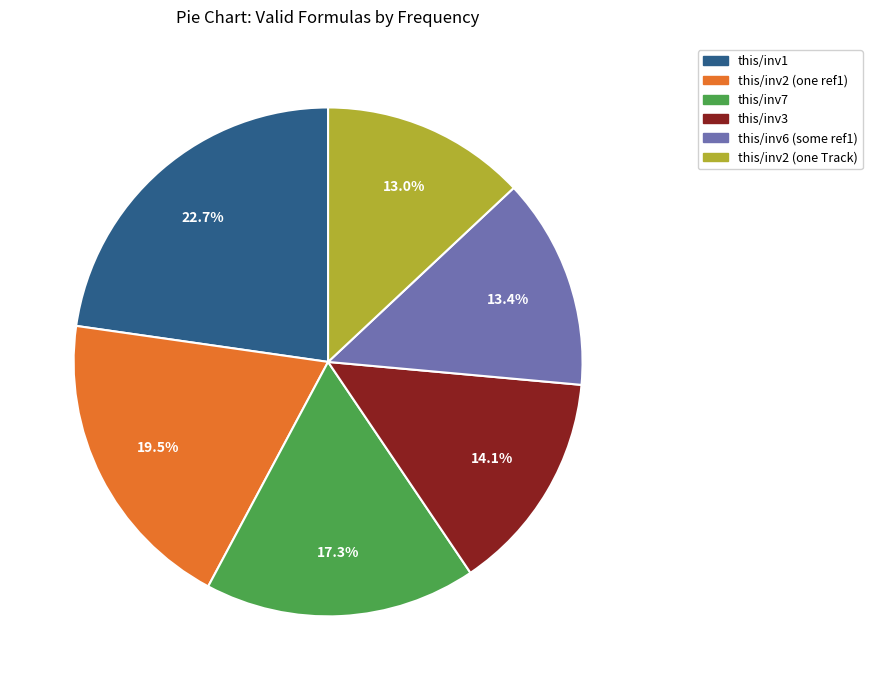

What is the ratio of the value at this/inv3 to the value at this/inv1?

0.6